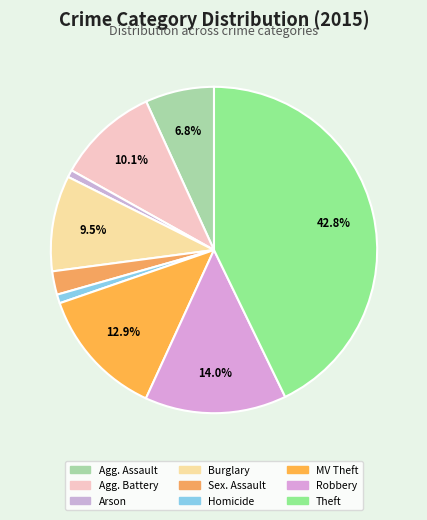

To the nearest percent, what is the difference between the largest and smallest slice percentages?

42%